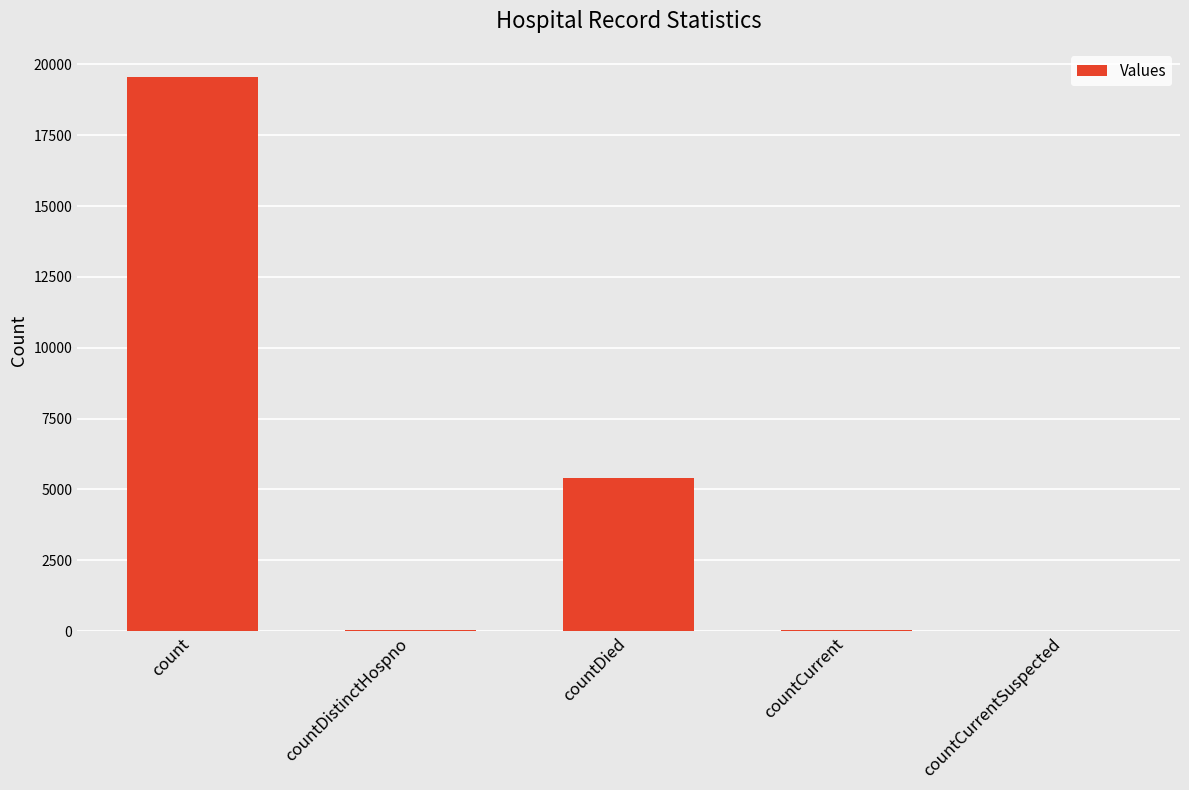

Which category has the highest value across all series?

count